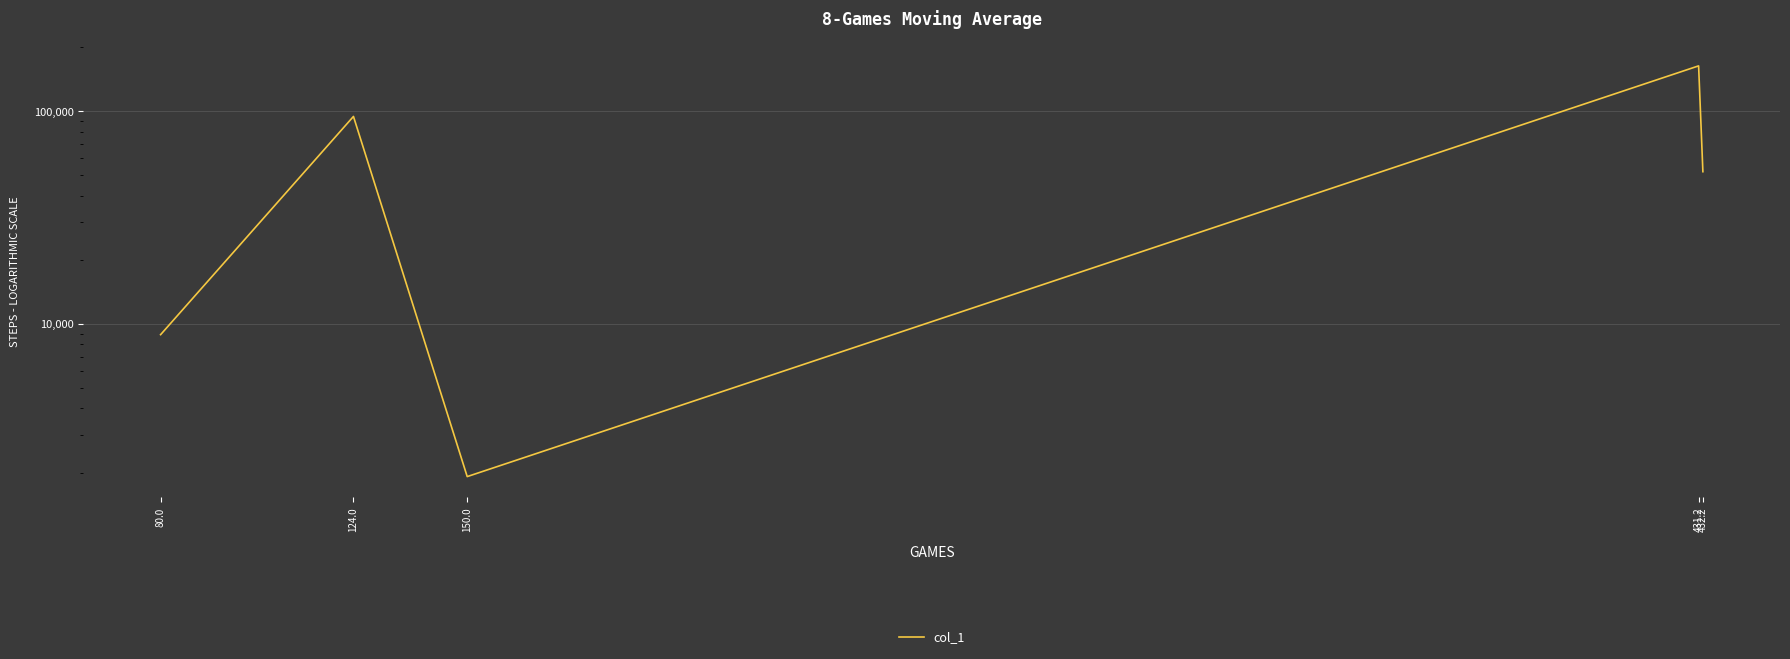

Reading left to right, what are all the values shown in this chart?

80.0=8893.0	124.0=94304.3	150.0=1914.2	431.2=163011.1	432.2=51871.1